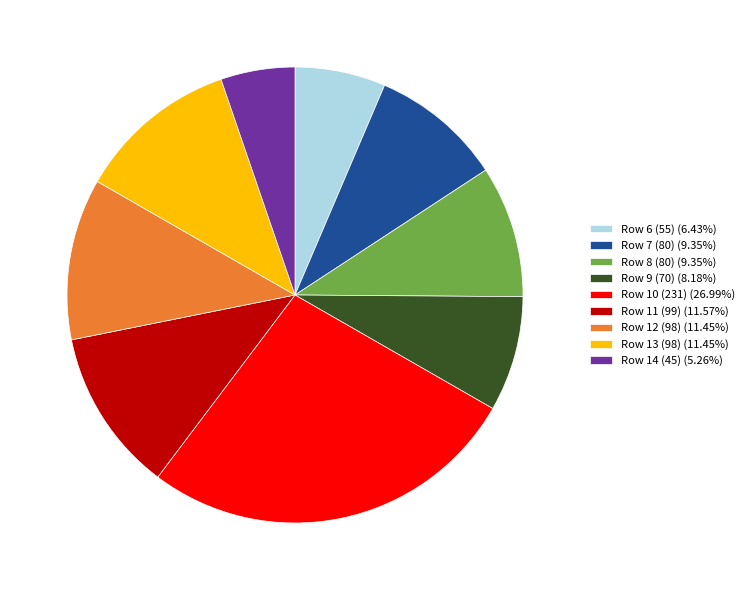

Is the sum of Row 14 (45) (5.26%) and Row 8 (80) (9.35%) greater than half?

No